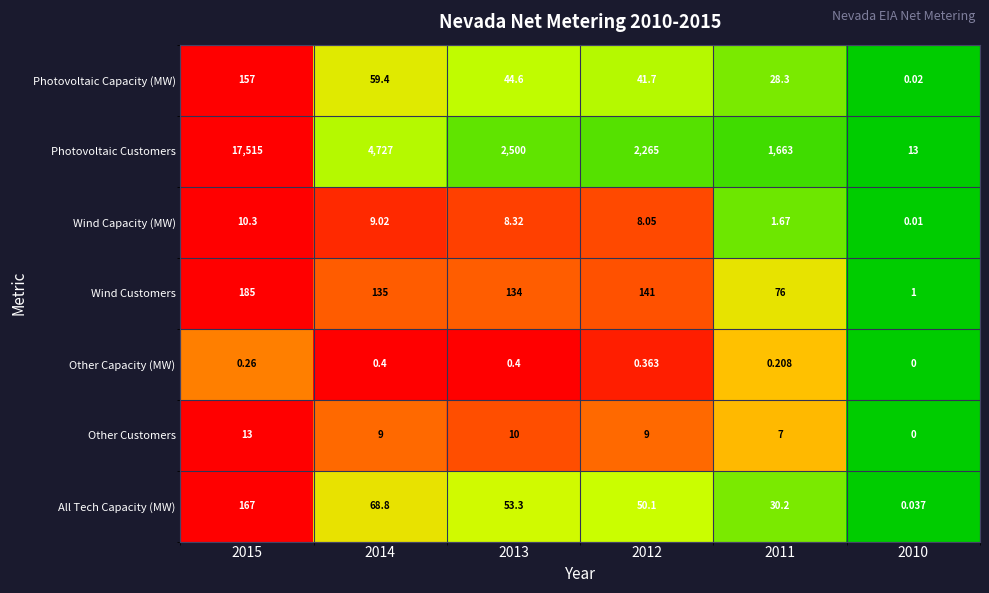

Between 2012 and 2011, which series saw the biggest shift?

Photovoltaic Customers